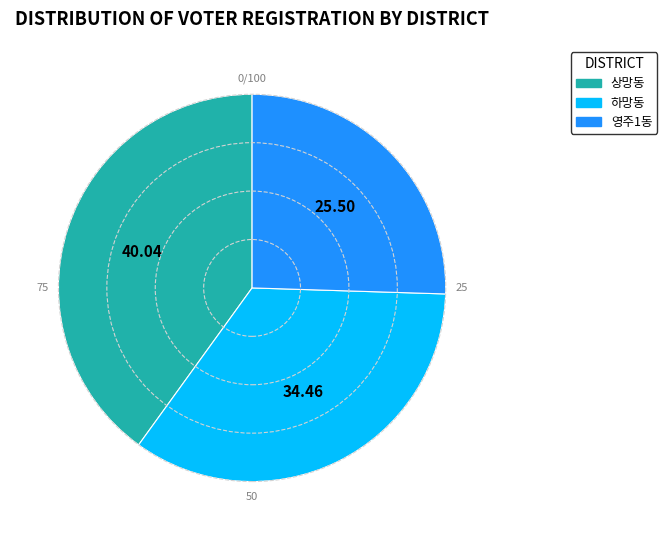

What is the ratio of the value at 하망동 to the value at 영주1동?

1.4